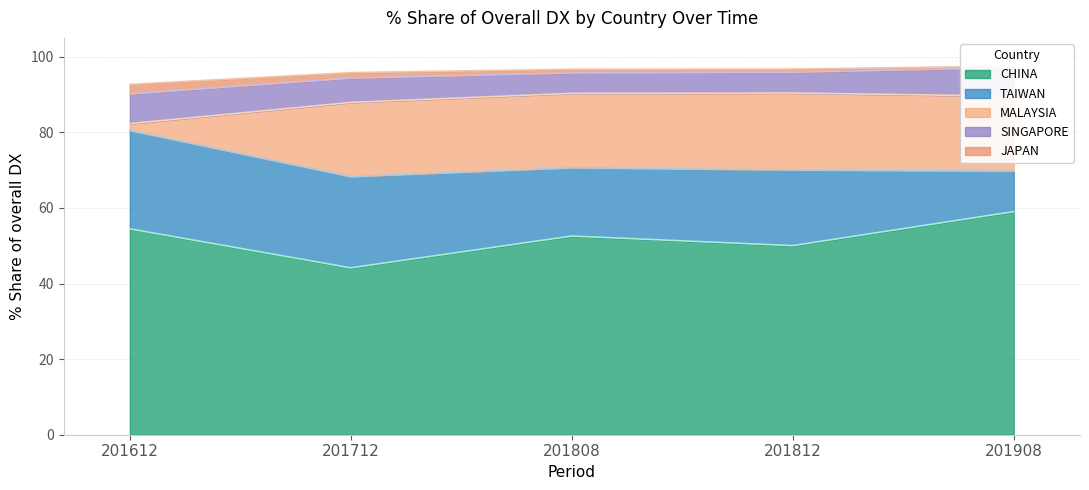

The value of CHINA at 201712 is 60.1. True or false?

False